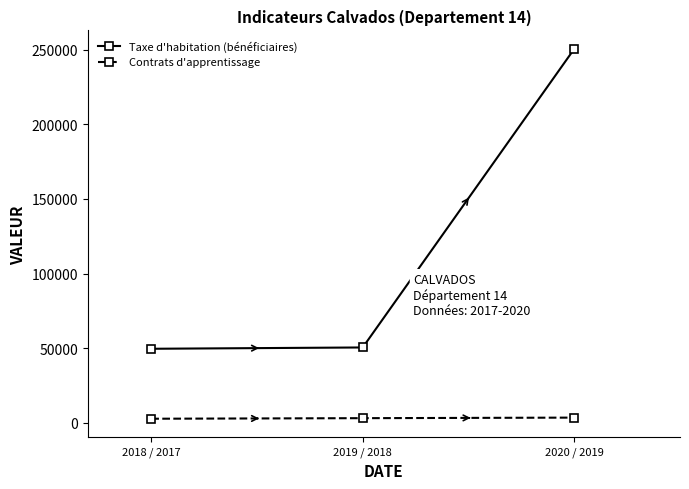

Which series has the largest total across all categories?

Taxe d'habitation (bénéficiaires)